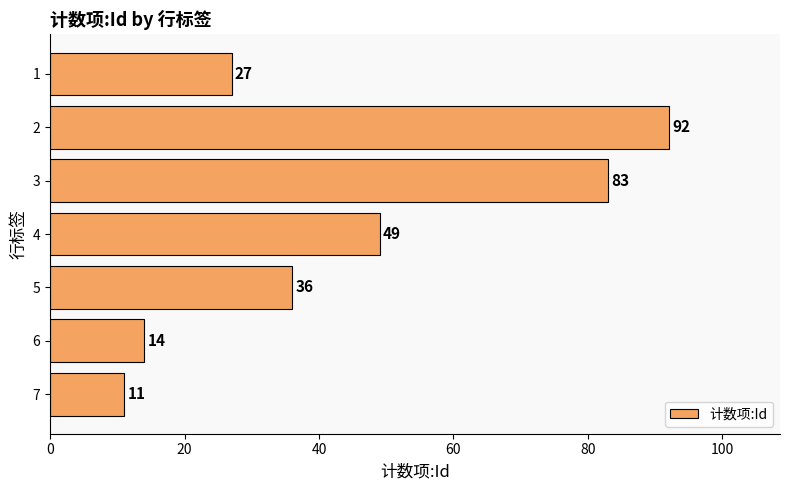

What is the sum of all values?

312